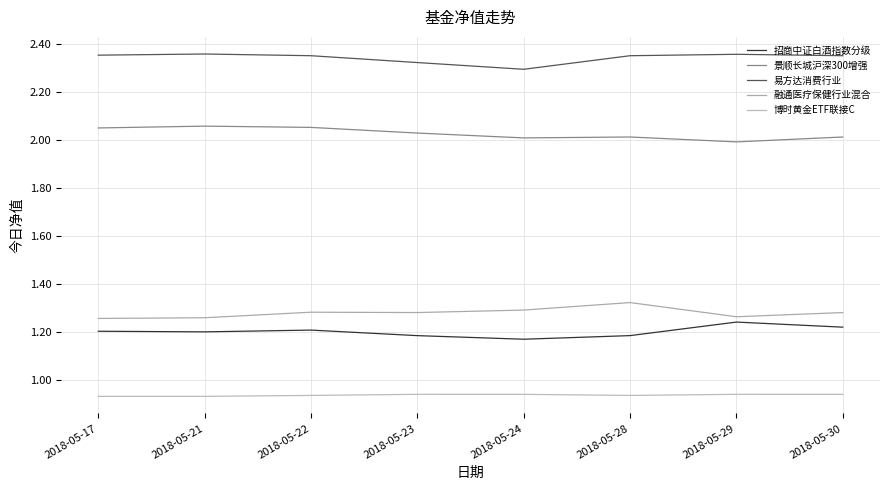

In 景顺长城沪深300增强, how many points are lower than both neighbors (excluding endpoints)?

2